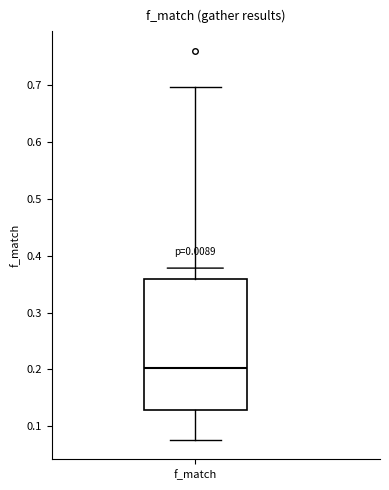

Transcribe this box plot: give where the median line is, the range the box spans, and where the two whiskers end, as read against the y-axis. The values are not printed on the chart, so give them approximately, as read against the axis.

median 0.20, box 0.13 to 0.36, whiskers 0.08 to 0.70